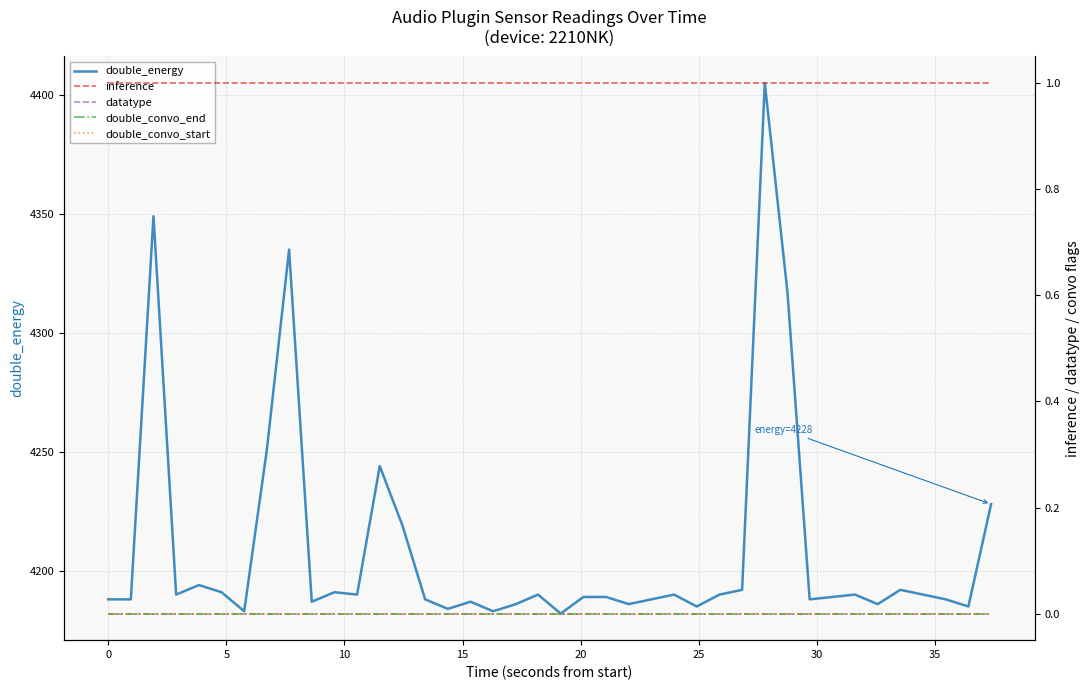

True or false: inference has a value of 1 at 14.

False